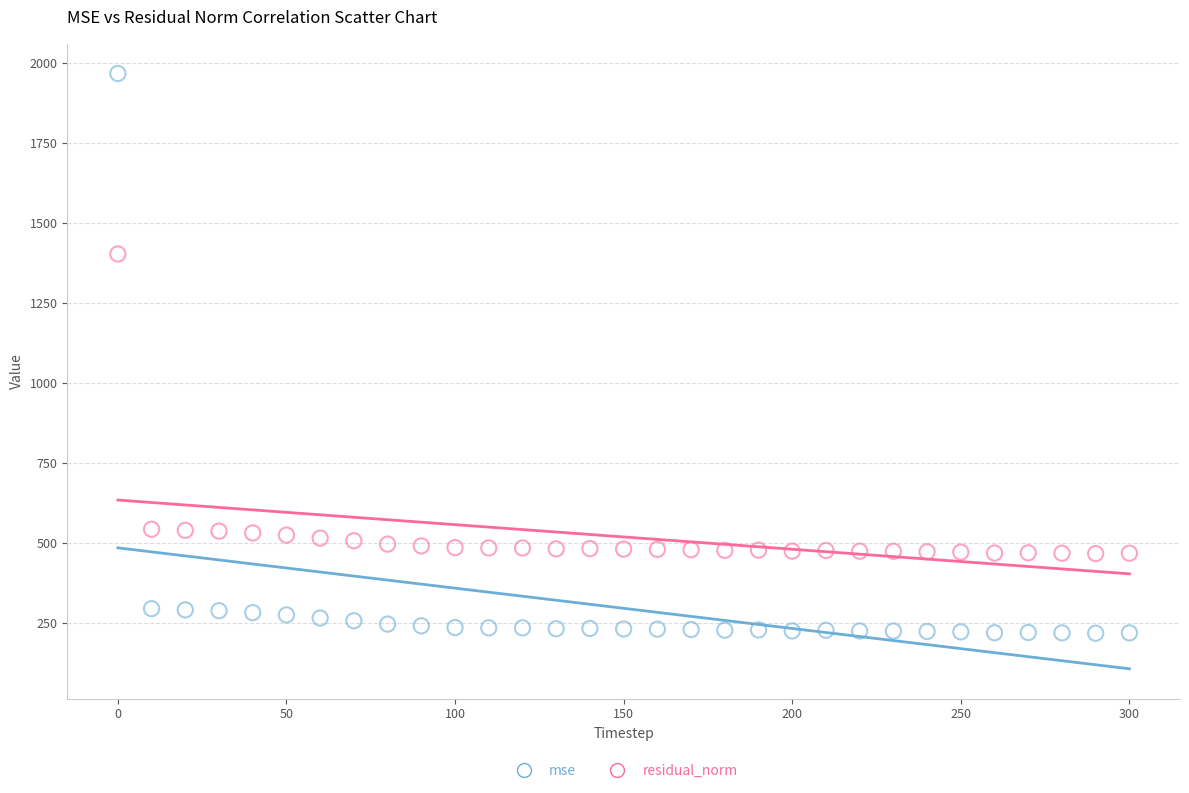

Which series has the largest Y range (max minus min)?

mse